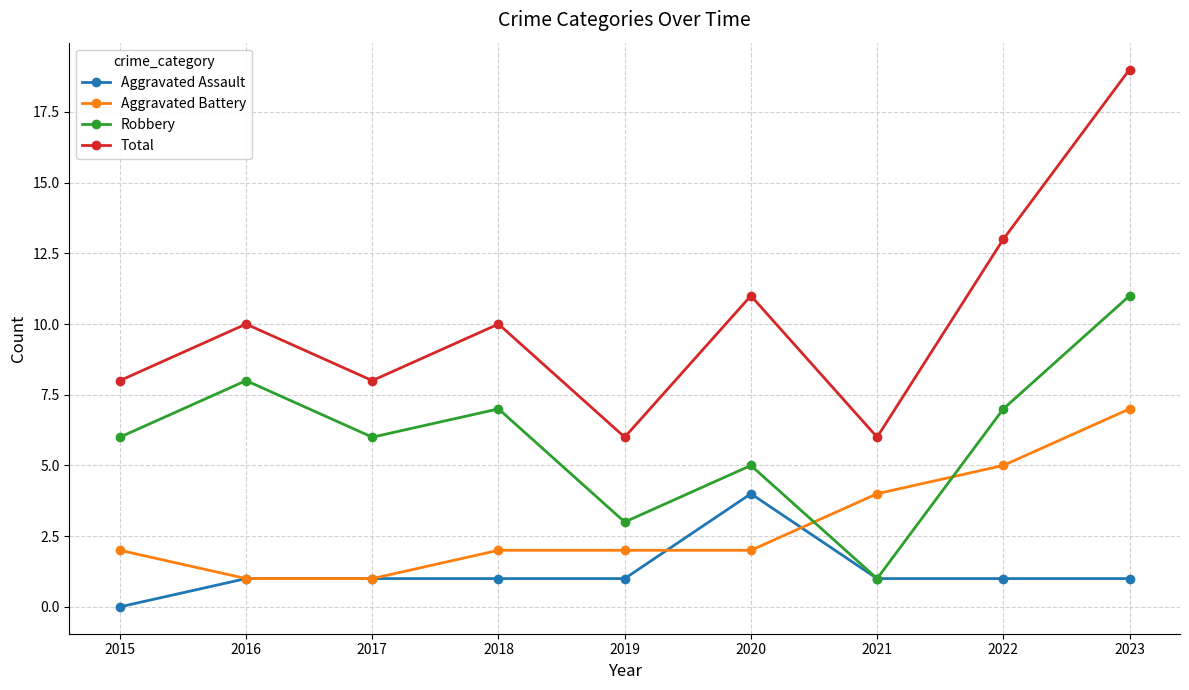

True or false: Aggravated Assault has more than 0 interior local peaks.

True